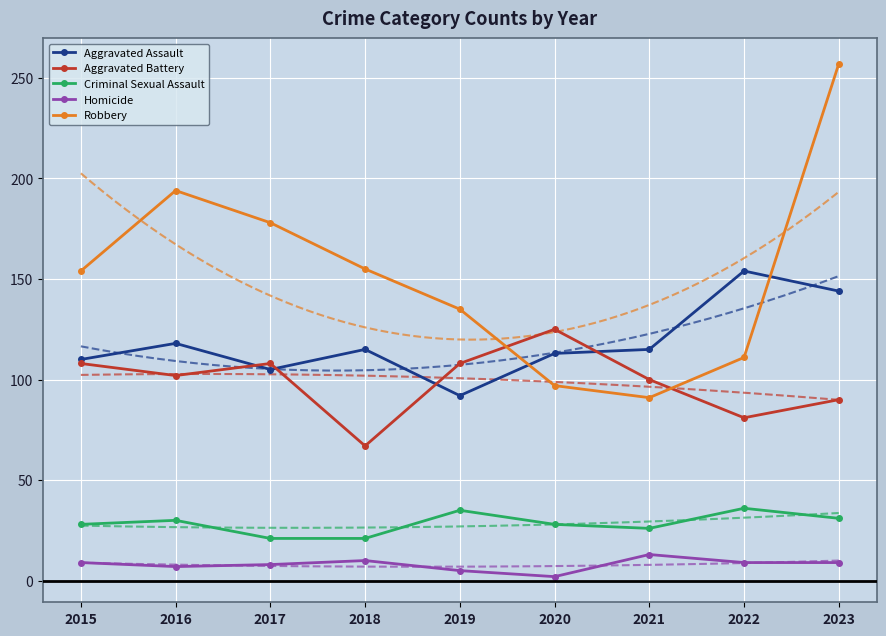

How many lines are shown in the chart?

5